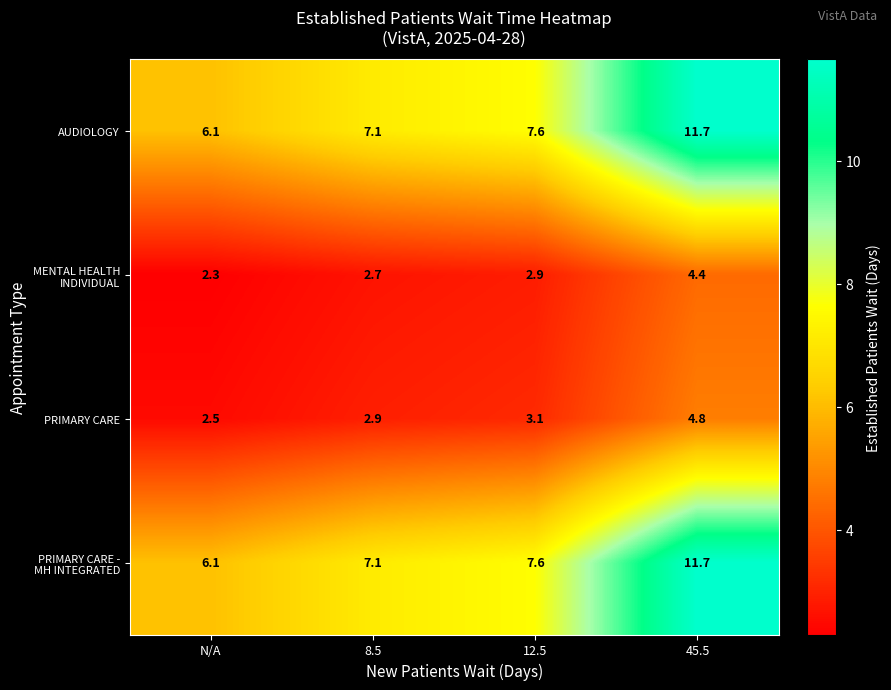

Which category has the lowest value across all series?

N/A